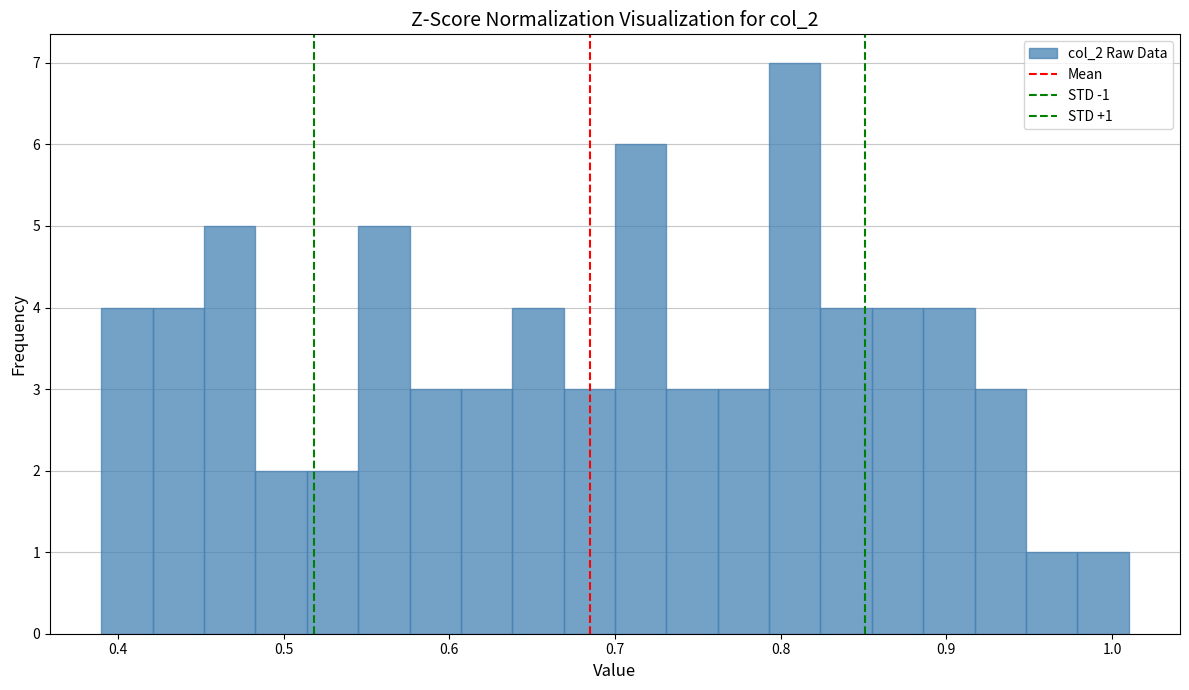

Read against the x-axis, roughly where is the centre of the tallest bar?

0.81